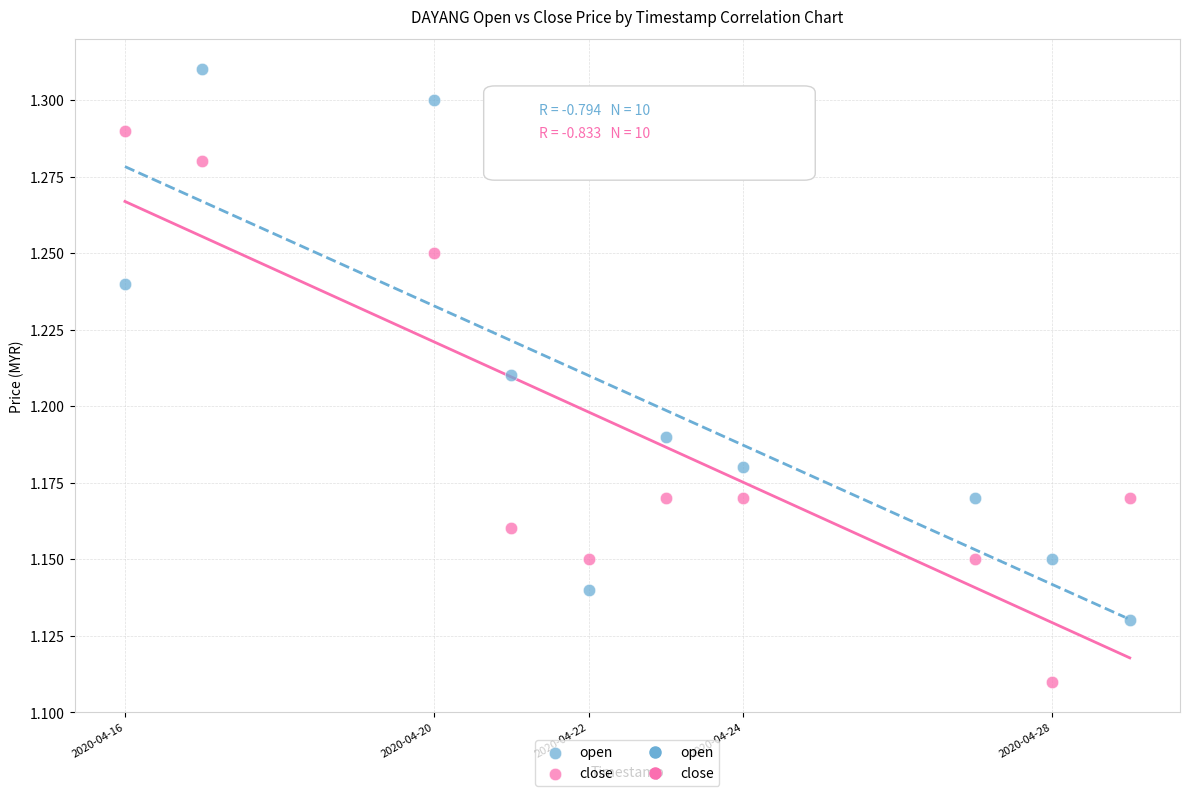

Which series contains the lowest Y value?

close